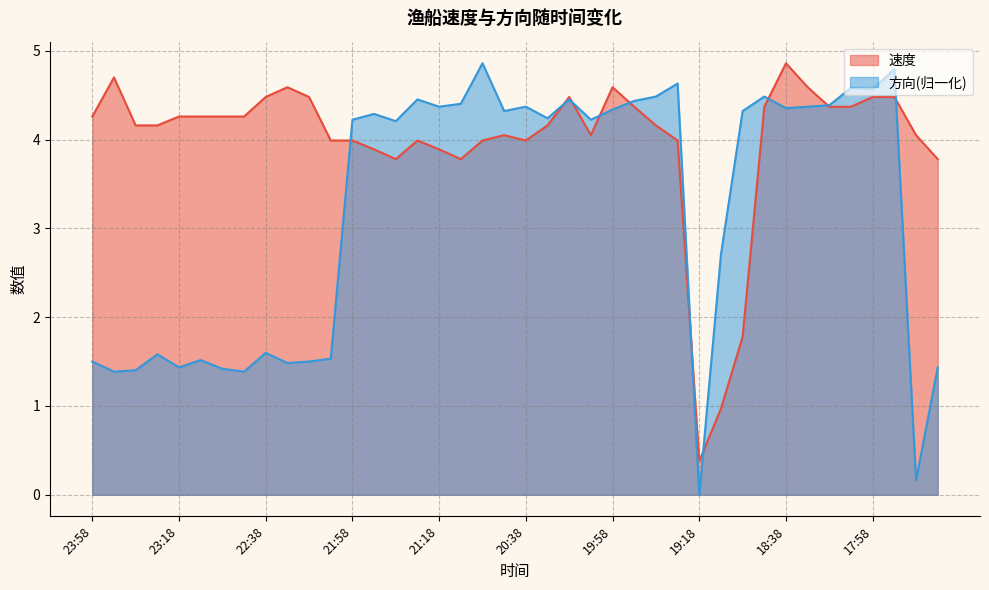

At which label is 方向 closest to 2?

22:38